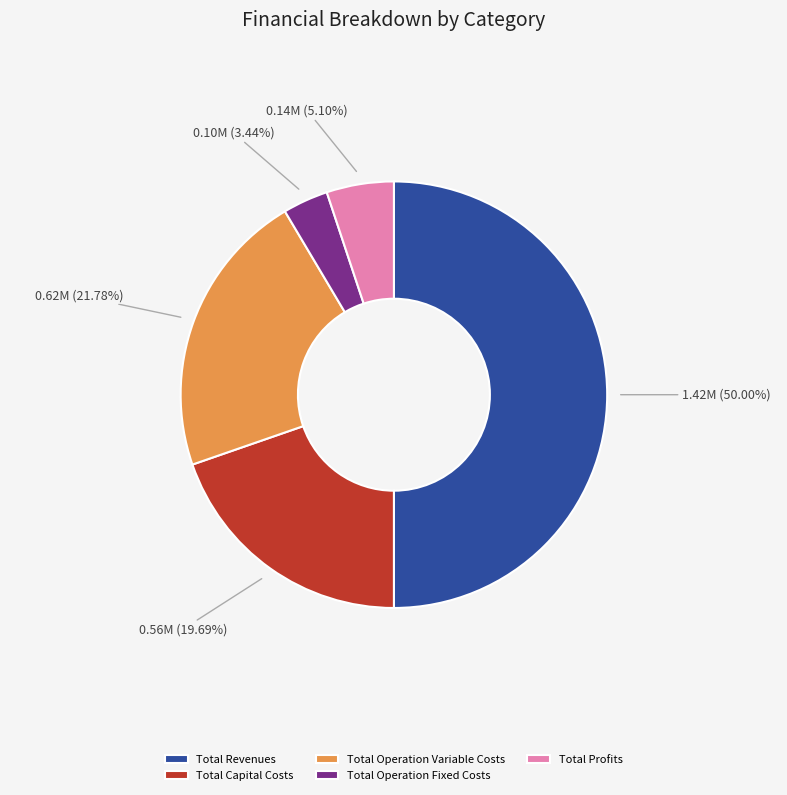

To the nearest percent, what percentage of the pie is Total Profits?

5%